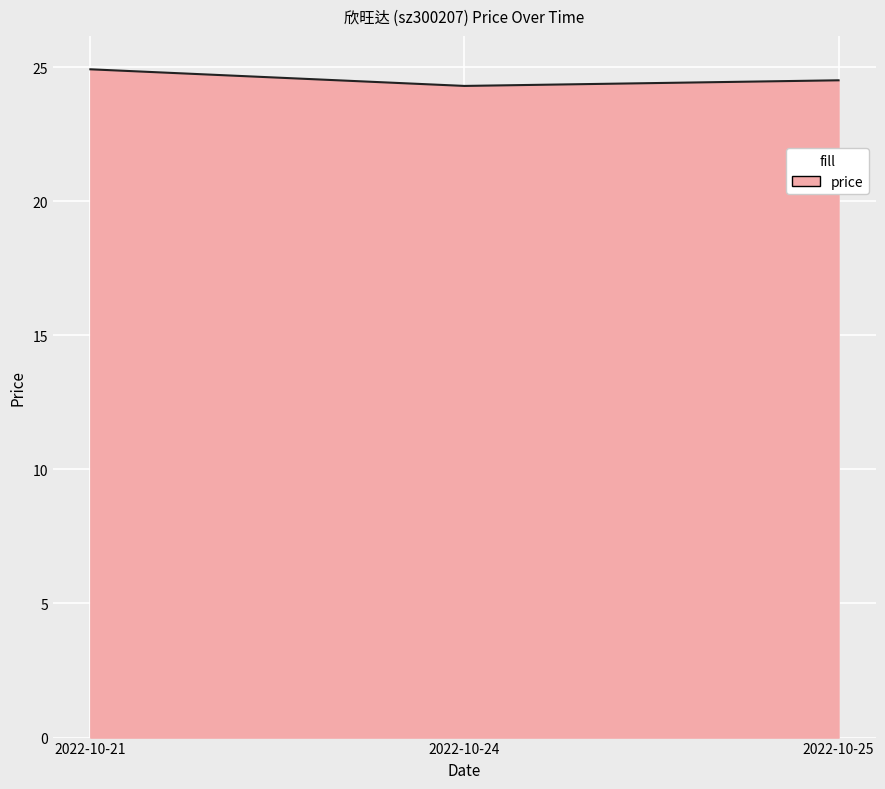

At which label is the value closest to 24?

2022-10-24